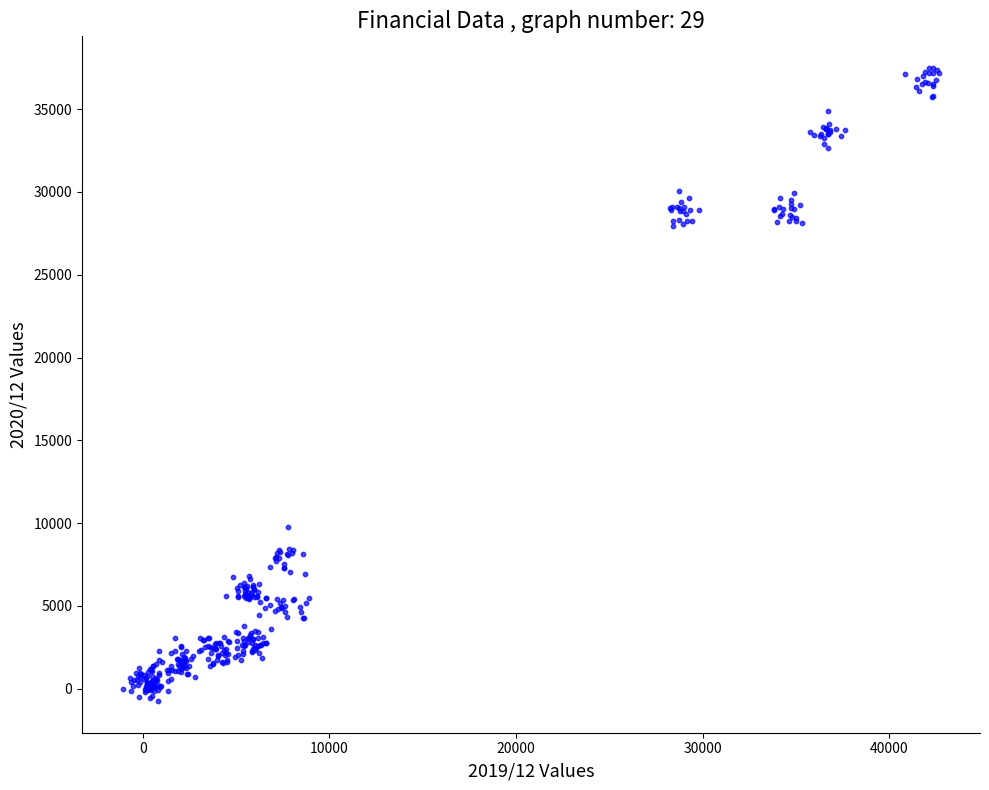

What is the range of Y values (max minus min)?

38225.0